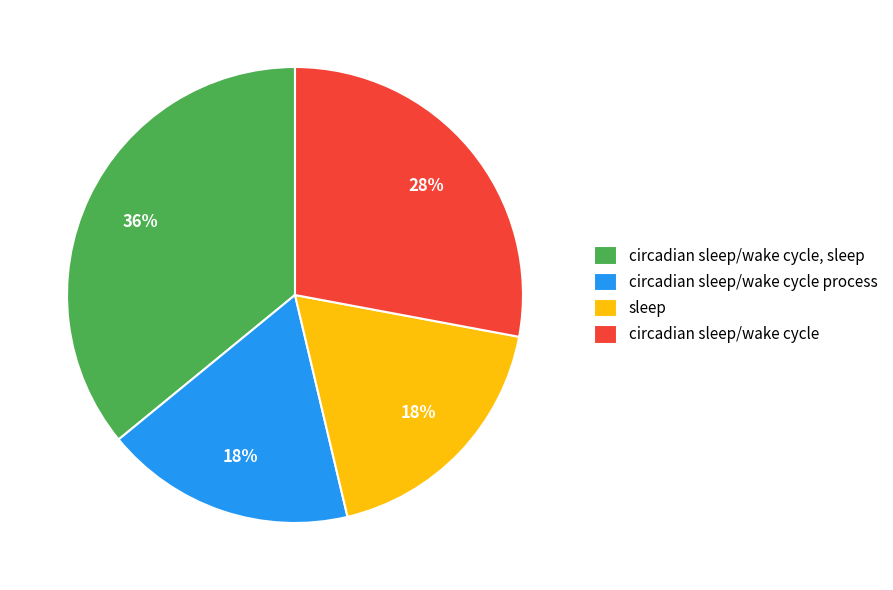

Is there any slice that represents more than half of the pie?

No